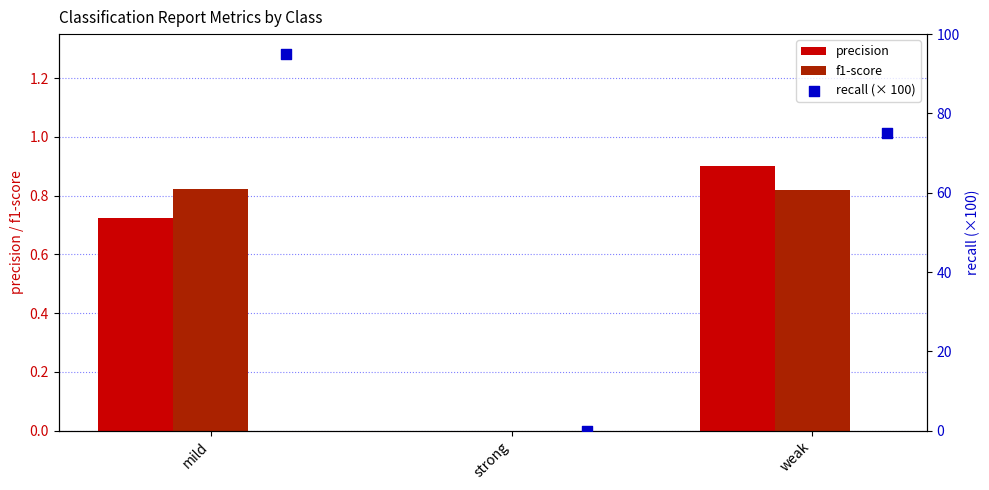

The f1-score series shows 1.4 at mild. True or false?

False